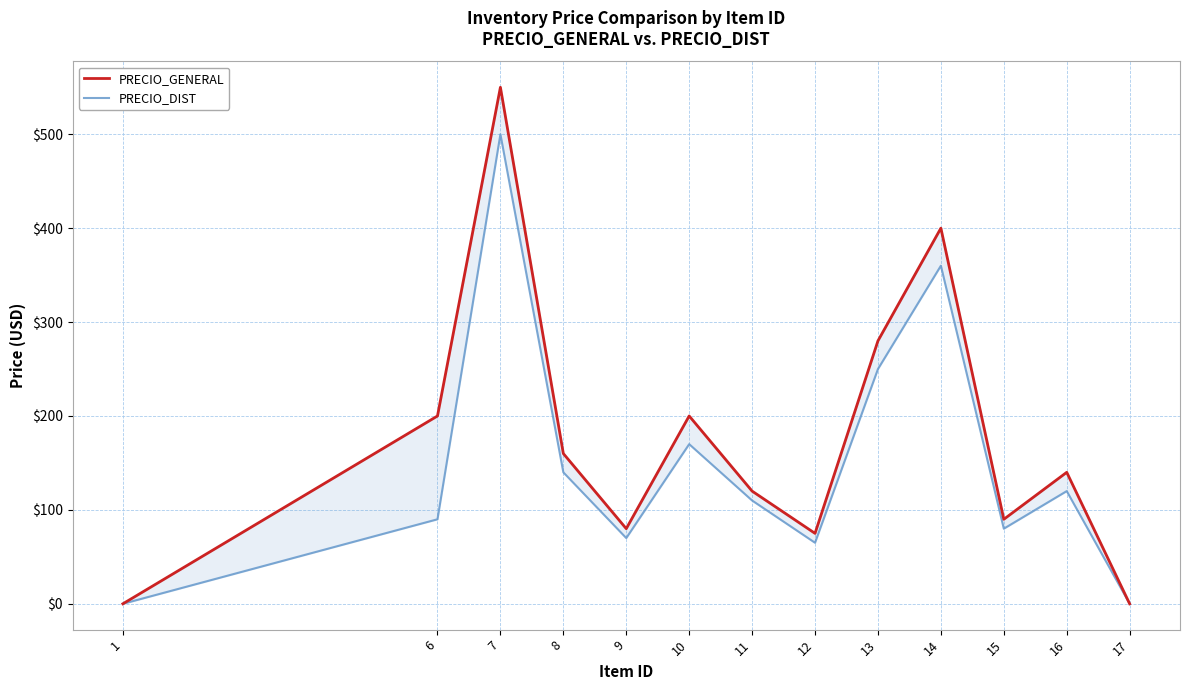

At which category is the sum across all series the highest?

7